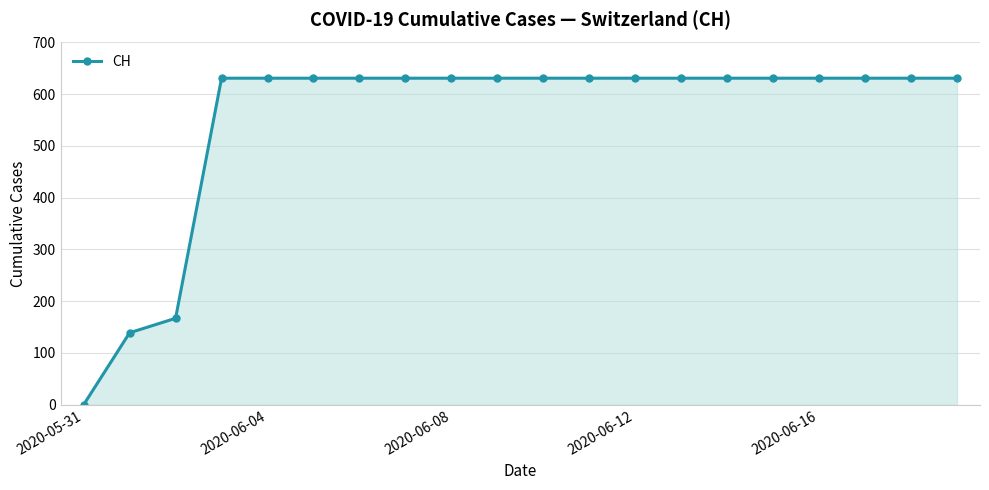

What is the difference between the maximum and minimum values?

631